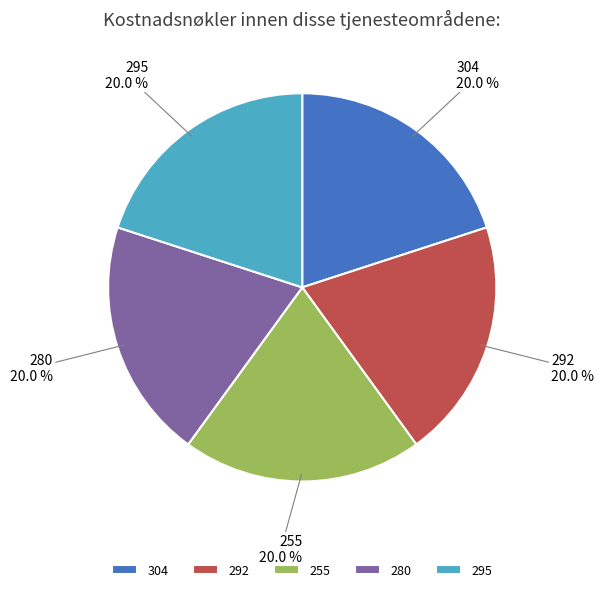

To the nearest percent, what percentage of the pie is 292?

20%